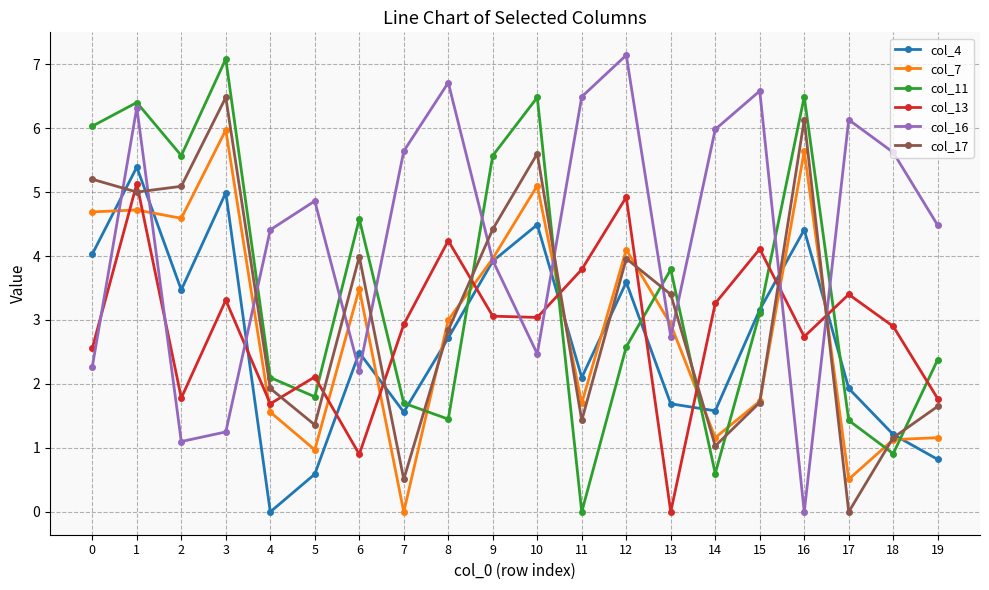

What is the difference between the maximum and minimum values in the col_7 series?

6.0